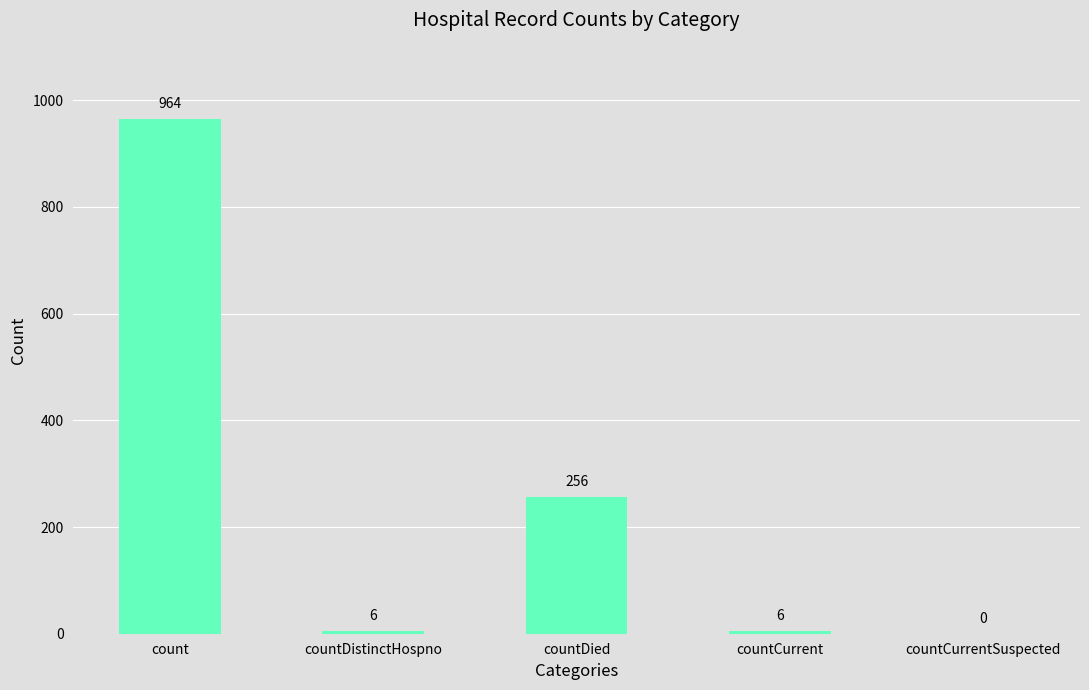

What is the change in value from count to countCurrentSuspected?

-964